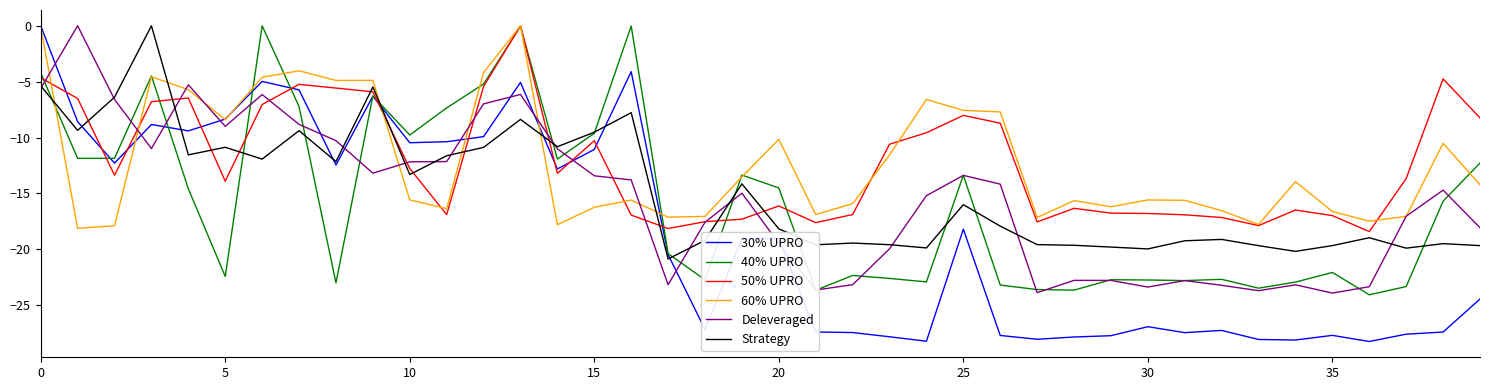

What are all the series names shown in the legend?

30% UPRO, 40% UPRO, 50% UPRO, 60% UPRO, Deleveraged, Strategy